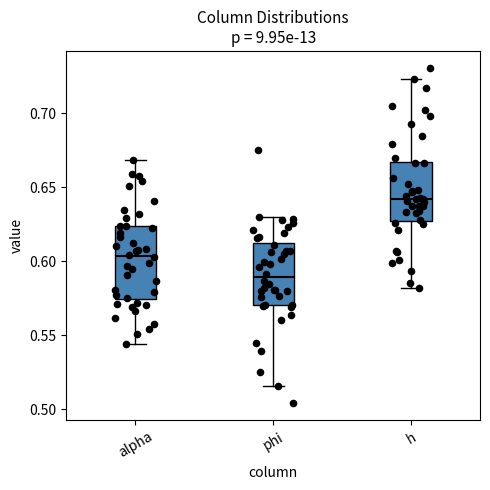

Reading left to right, read every box against the y-axis: the position of its median line, the range the box covers, and the ends of its whiskers. The values are not printed on the chart, so give them approximately, as read against the axis.

alpha: median 0.605, box 0.575 to 0.625, whiskers 0.545 to 0.670
phi: median 0.590, box 0.570 to 0.610, whiskers 0.515 to 0.630
h: median 0.640, box 0.625 to 0.665, whiskers 0.580 to 0.725